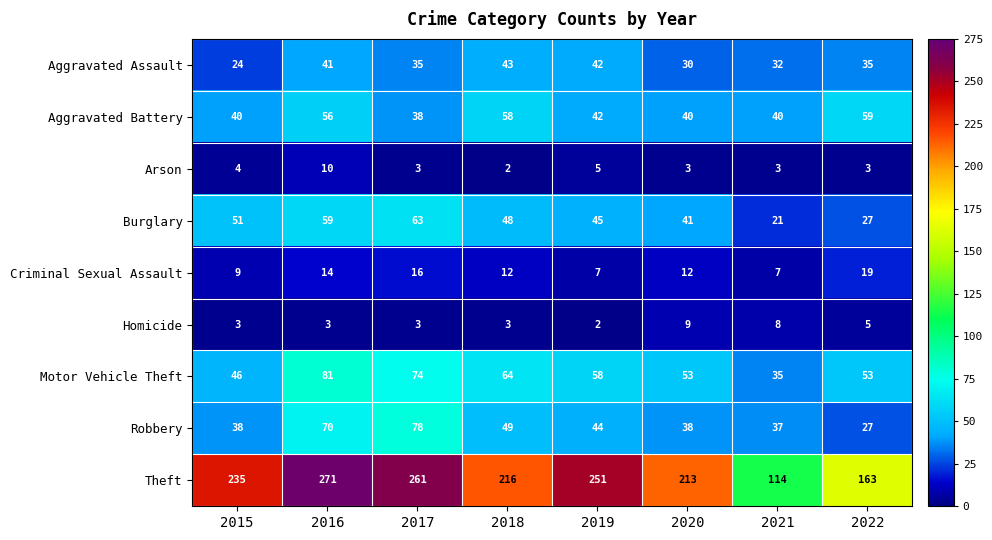

At which label does Aggravated Assault reach its minimum?

2015